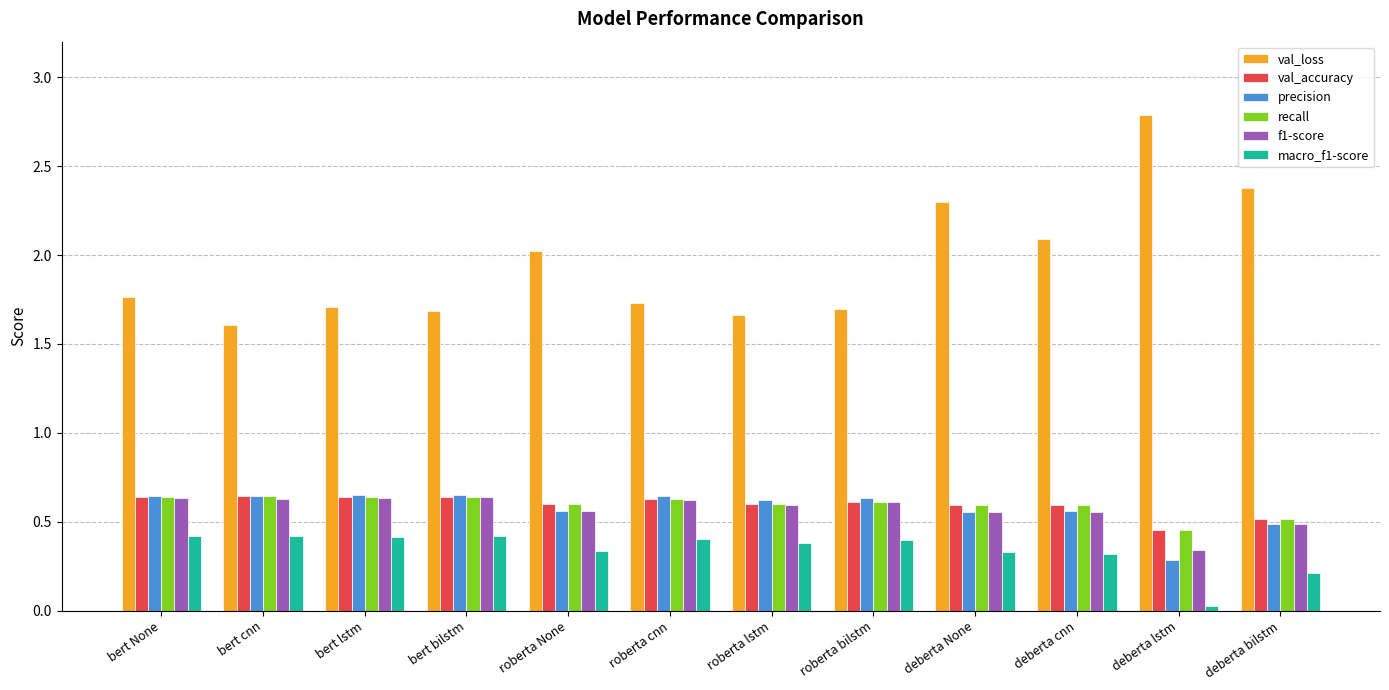

What is the spread (max minus min) of values at roberta bilstm?

1.3